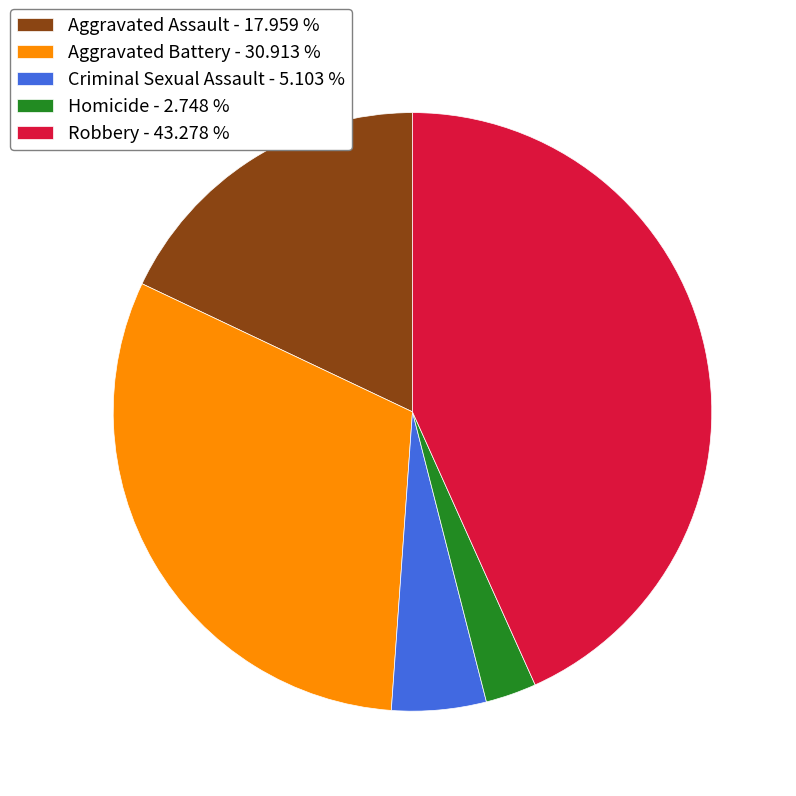

Which category has the smallest portion of the pie?

Homicide